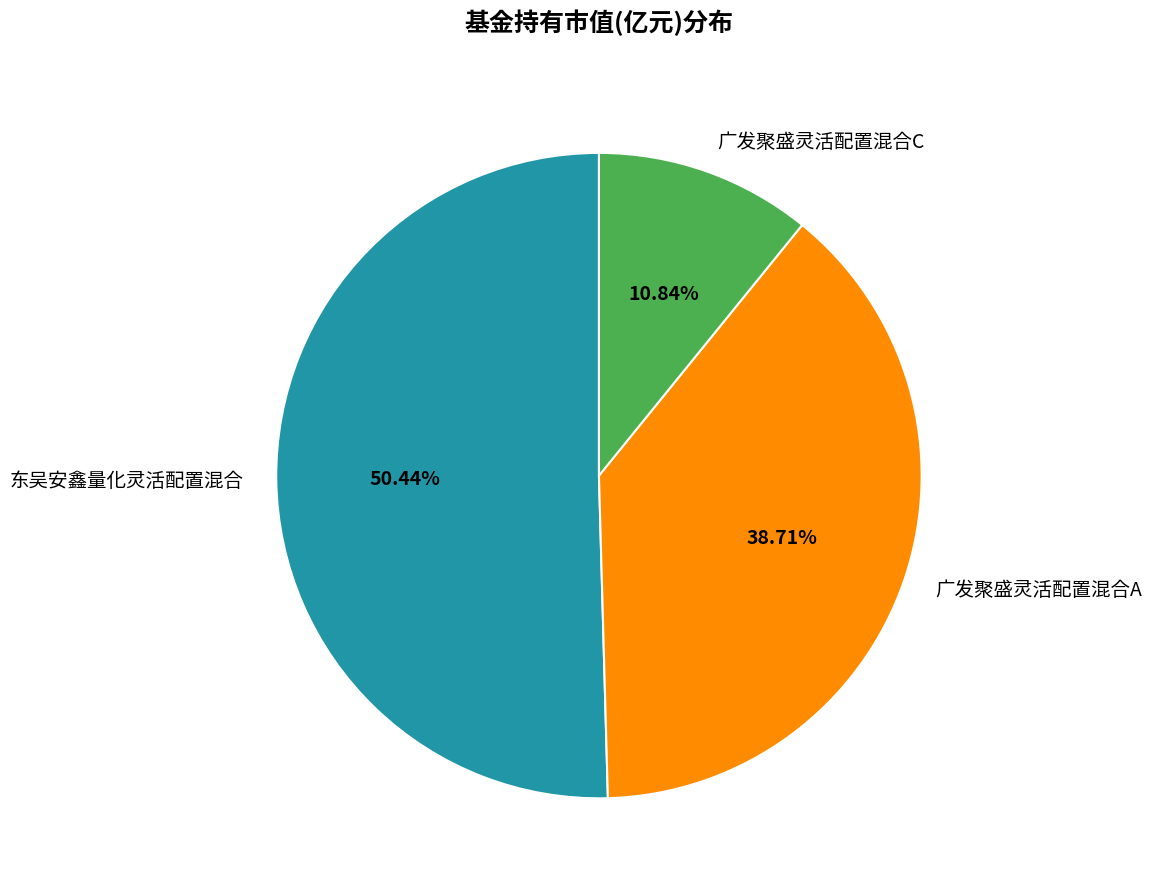

How many segments does this pie chart have?

3